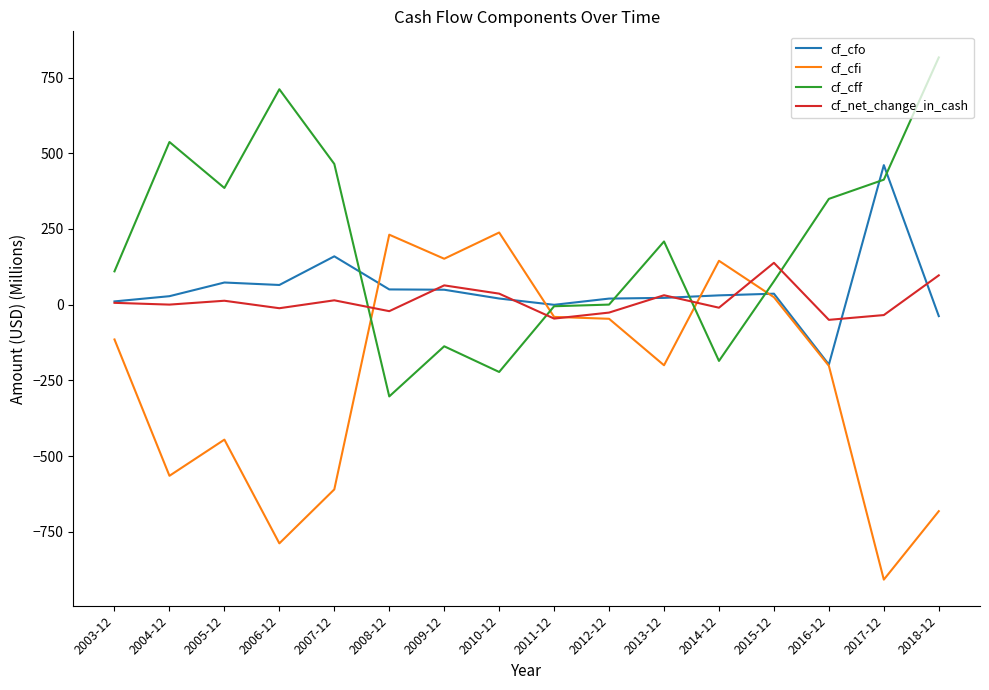

What is the maximum value shown in the chart?

816.5